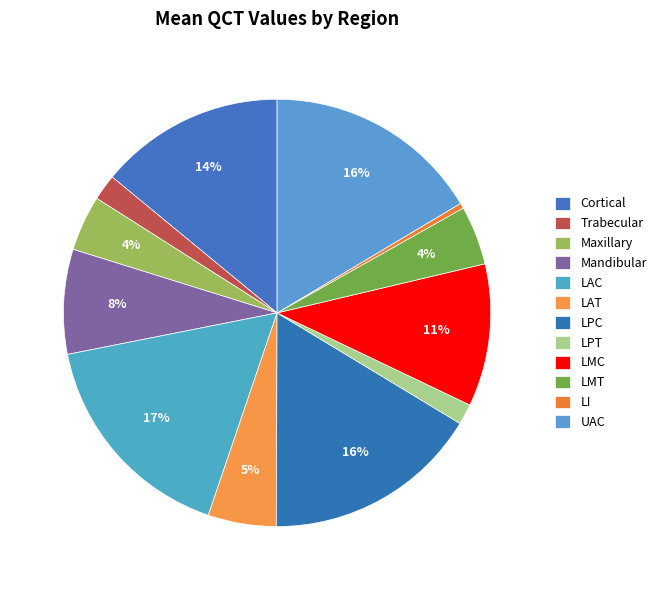

Rank the categories by value from lowest to highest.

LI, LPT, Trabecular, Maxillary, LMT, LAT, Mandibular, LMC, Cortical, LPC, UAC, LAC